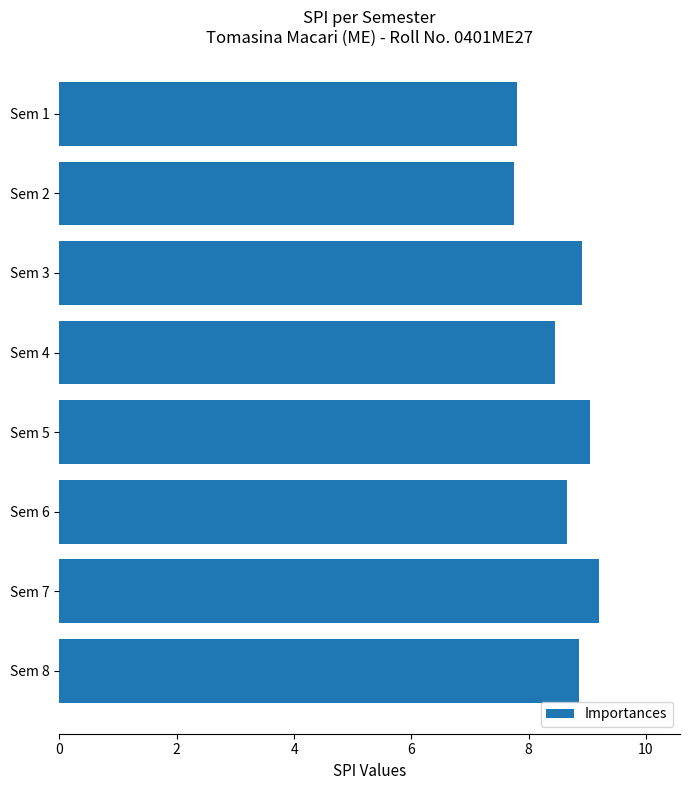

What is the change in value from Sem 3 to Sem 6?

-0.3